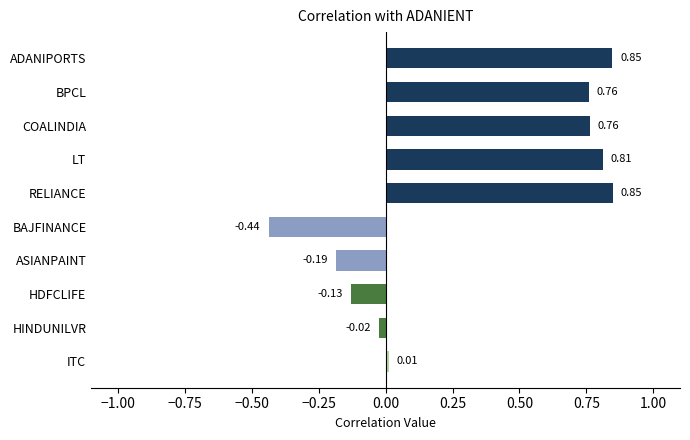

How many bars are there in total?

10